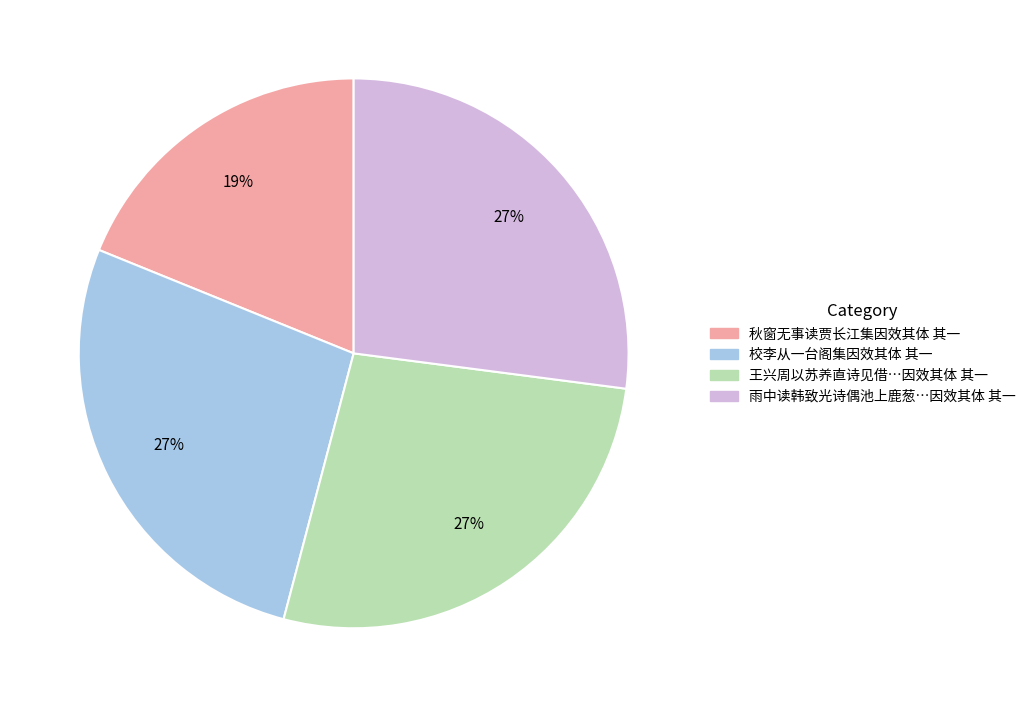

Is there a majority slice in this chart?

No